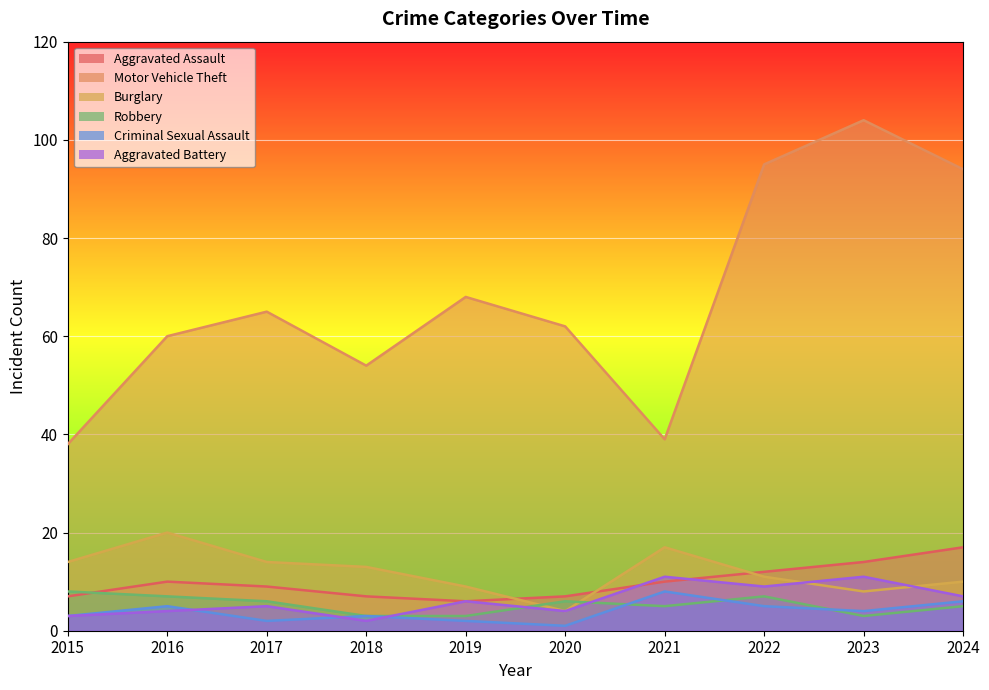

True or false: Aggravated Battery has more than 0 interior local peaks.

True